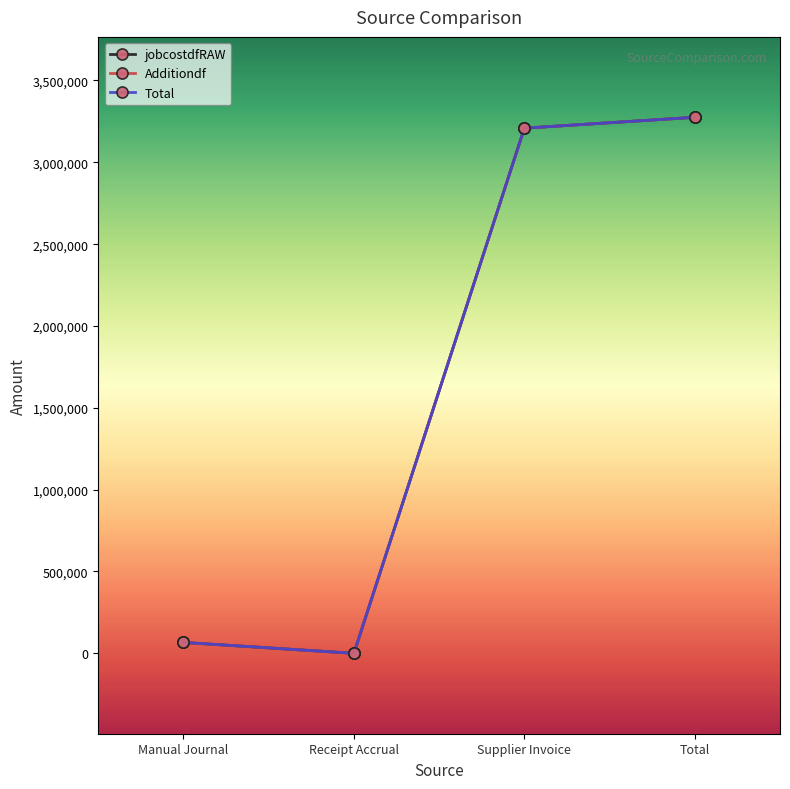

Which series changed the most between Manual Journal and Total?

jobcostdfRAW